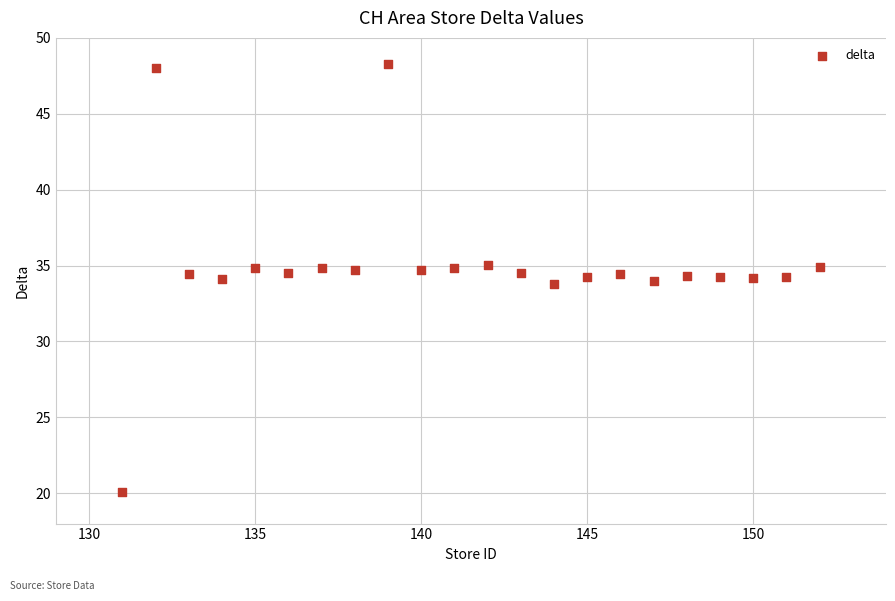

What is the range of Y values (max minus min)?

28.2